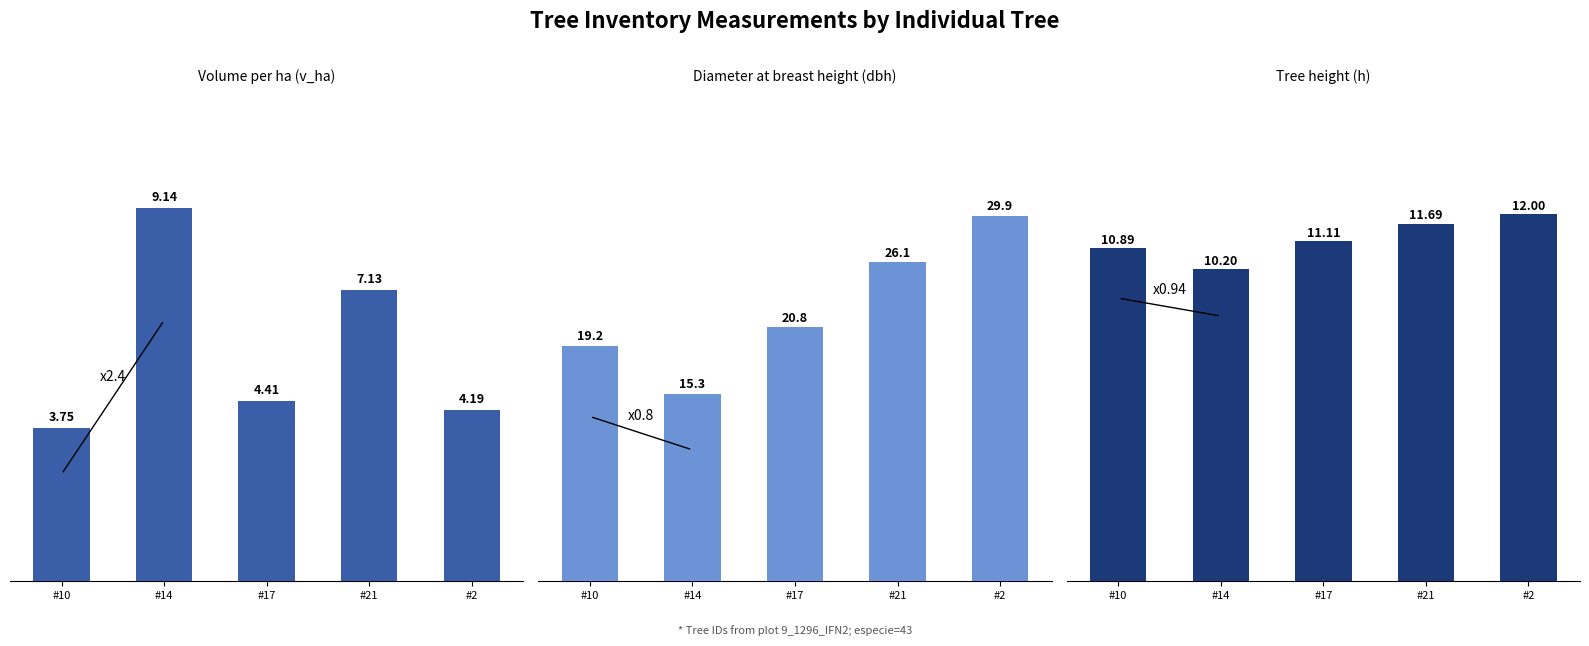

How many series are shown in this chart?

3